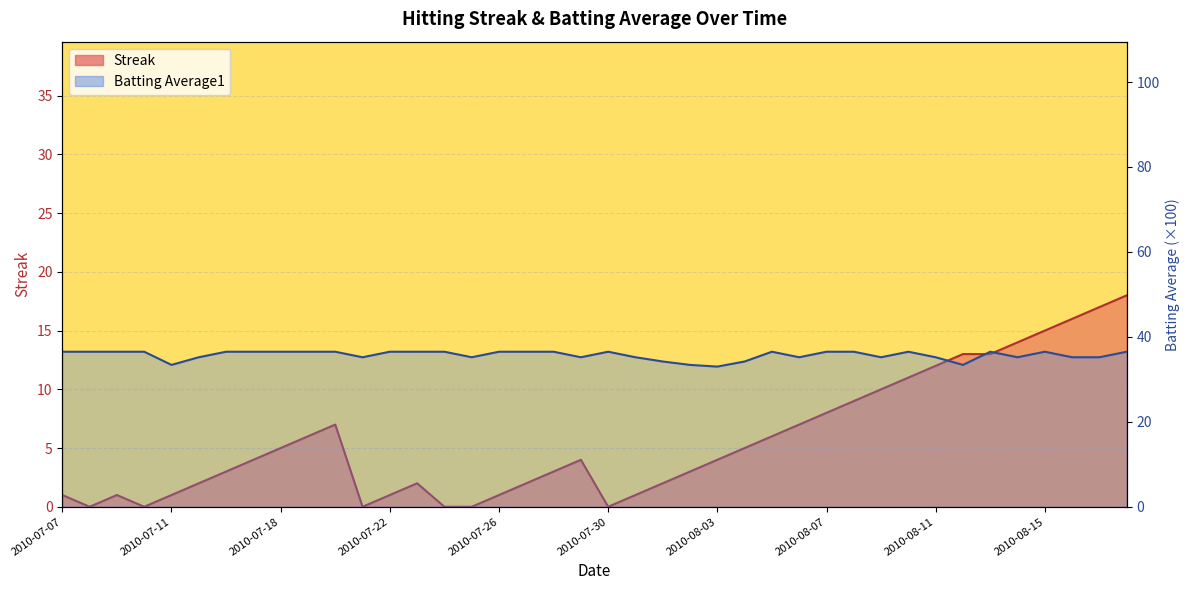

Where is the first local minimum for Streak?

2010-07-08